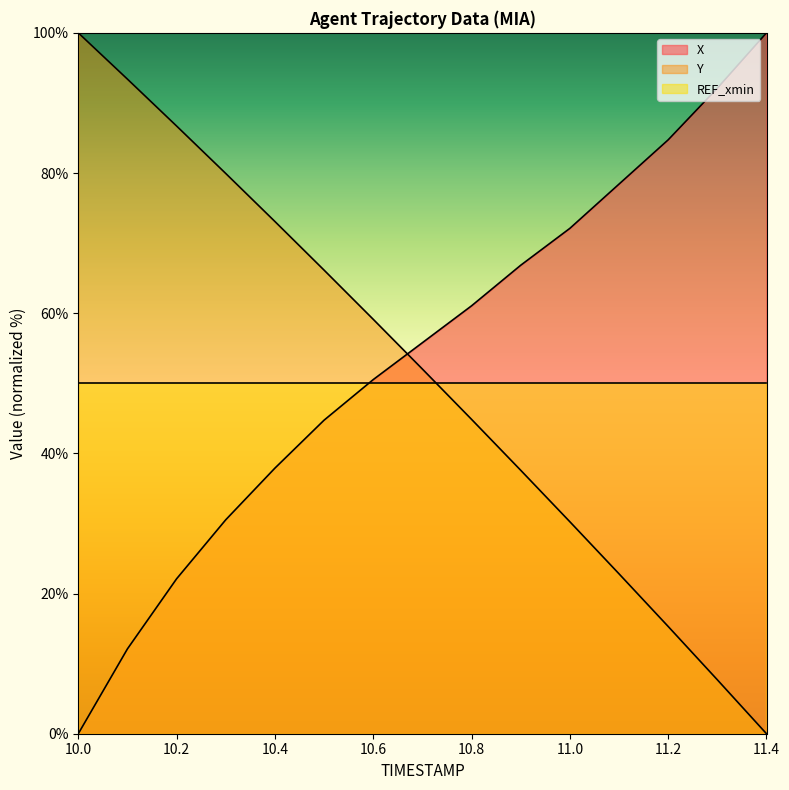

Which series has the largest total across all categories?

X